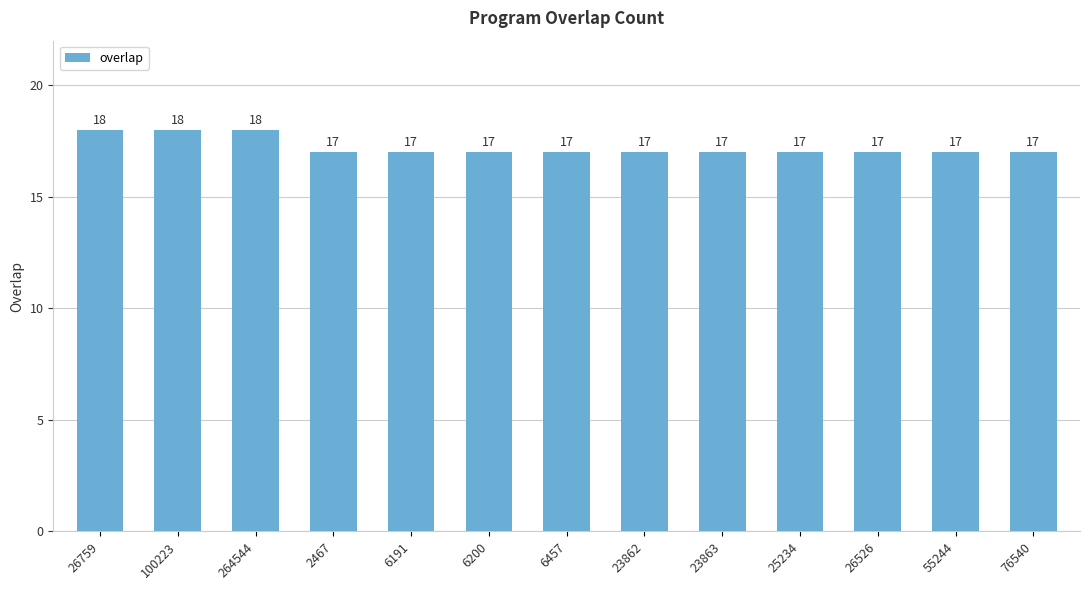

What is the label of the 13th bar from the right?

26759